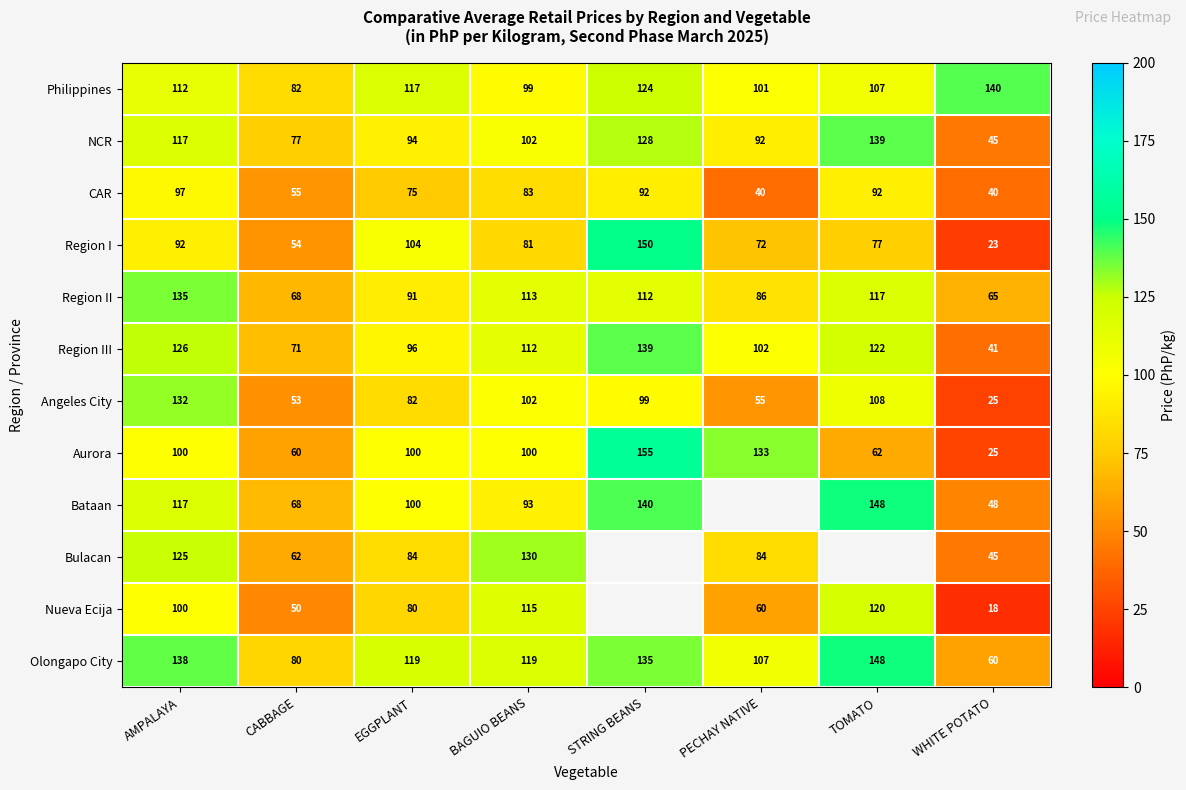

What is the difference between the Nueva Ecija values at WHITE POTATO and TOMATO?

102.0